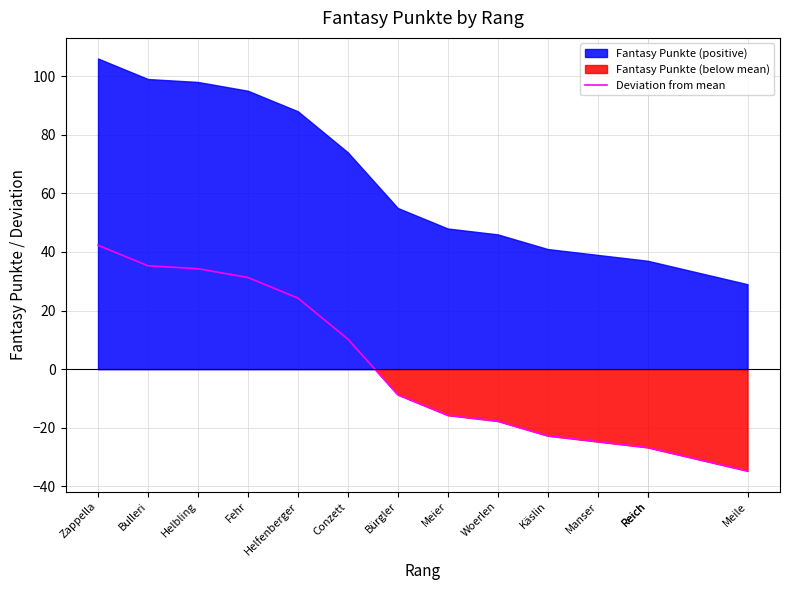

Which has a higher value, Helbling or Meile?

Helbling